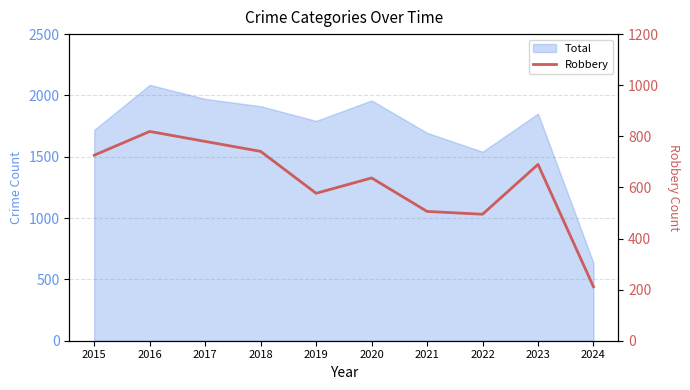

What is the difference between the maximum and minimum values?

608